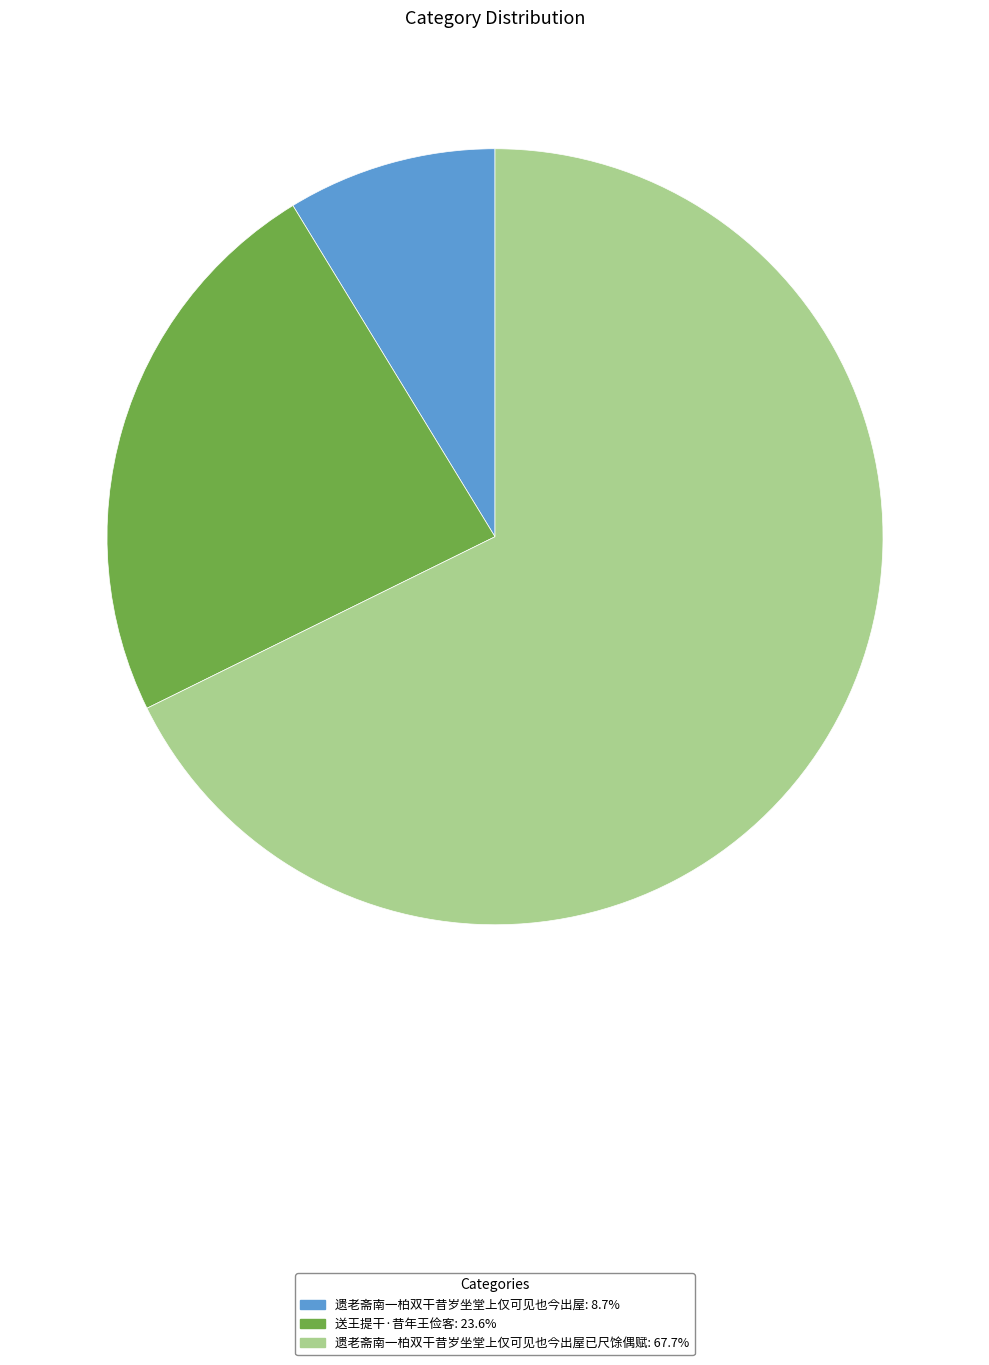

How many segments does this pie chart have?

3